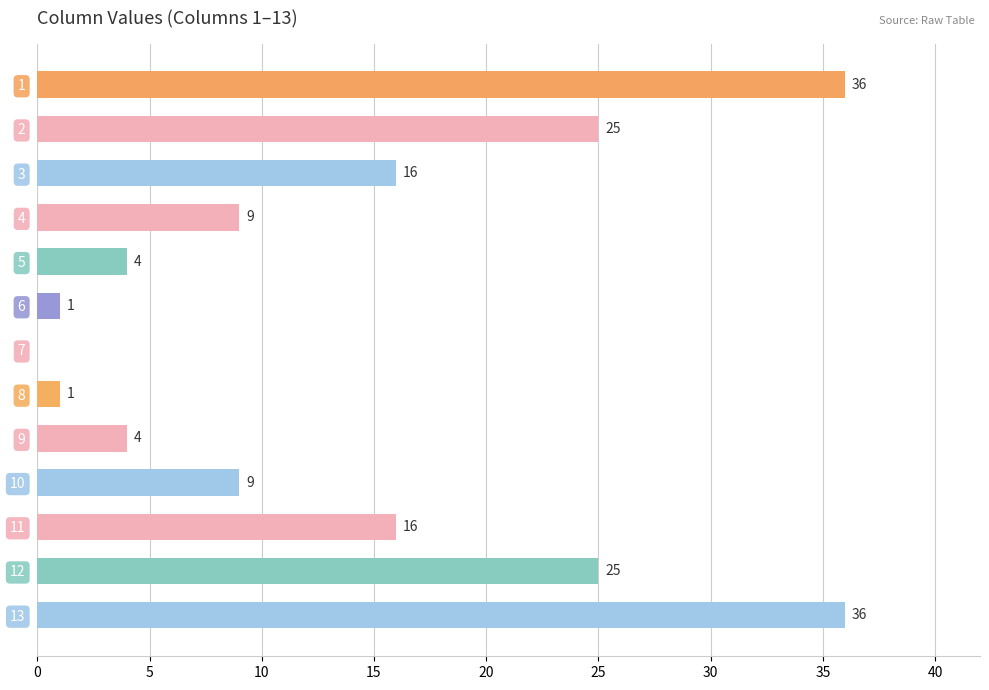

Between 11 and 9, which is larger?

11